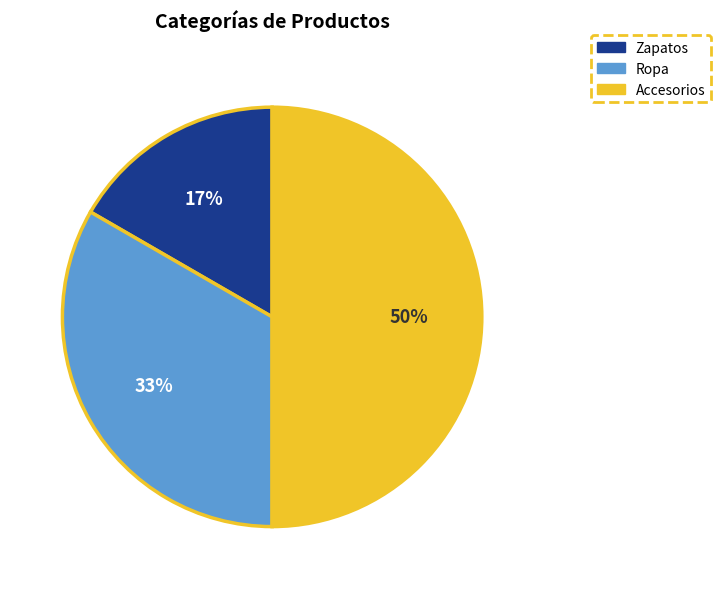

What is the ratio of the value at Zapatos to the value at Ropa?

0.5